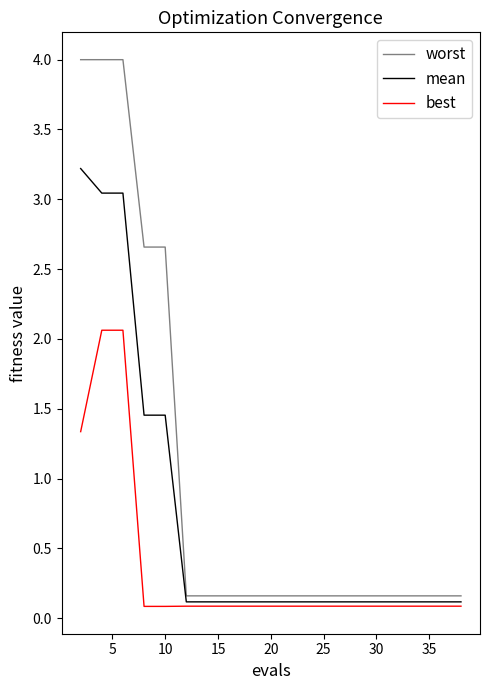

Is this an area chart (filled region under the line)?

No